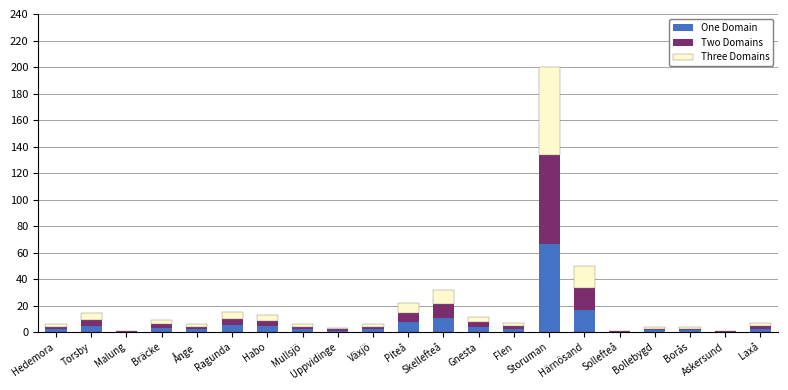

What is the sum of all One Domain values?

139.3